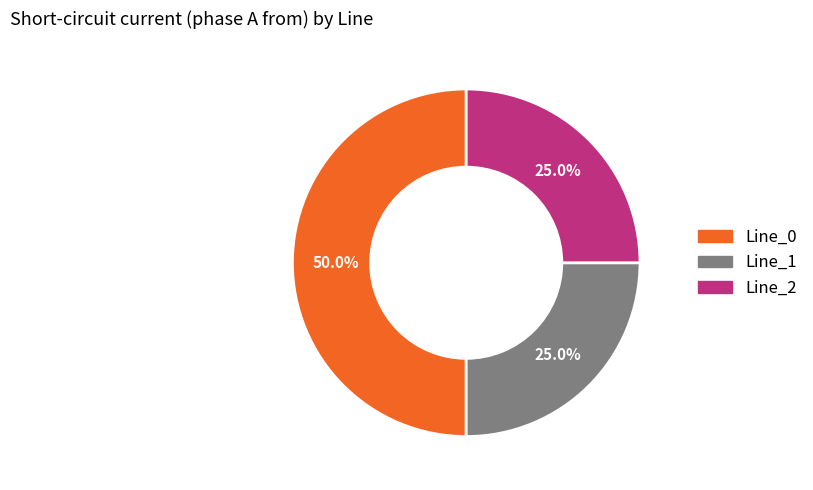

What is the largest slice in the pie chart?

Line_0